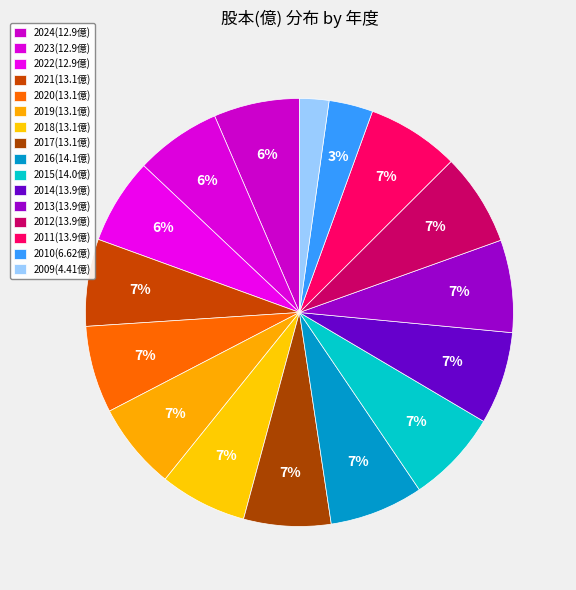

Count the number of slices in the pie.

16